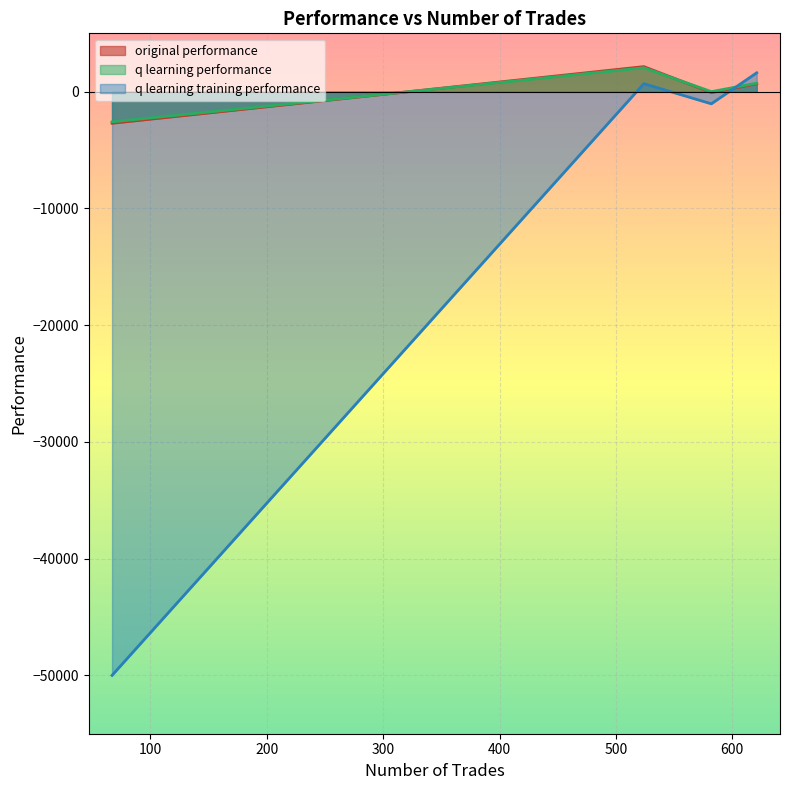

Rank the series by their maximum value, from highest to lowest.

original performance, q learning performance, q learning training performance